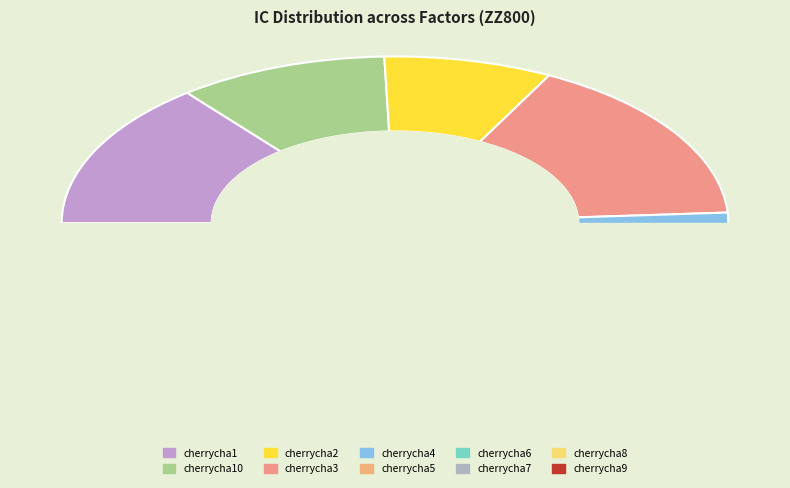

Count the number of slices in the pie.

10